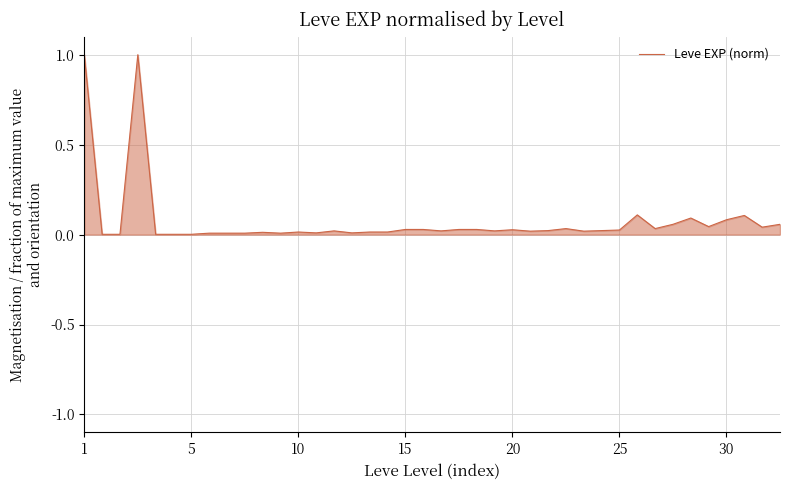

What is the maximum value shown in the chart?

1.0